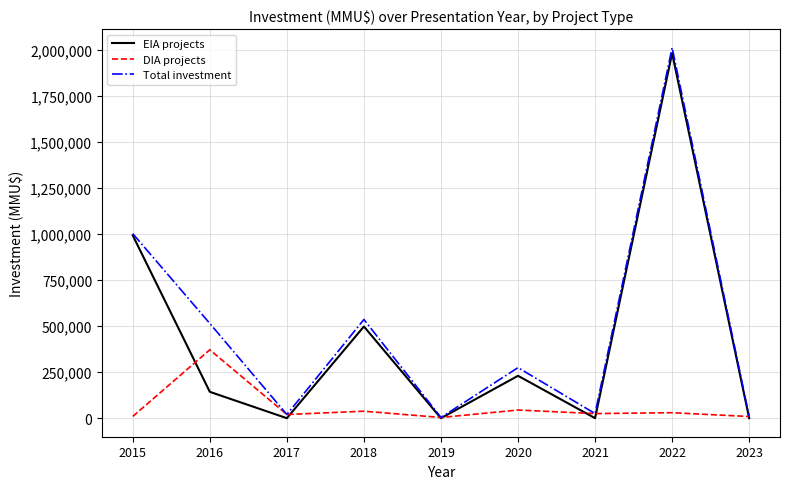

What is the maximum value for Total investment?

2009783